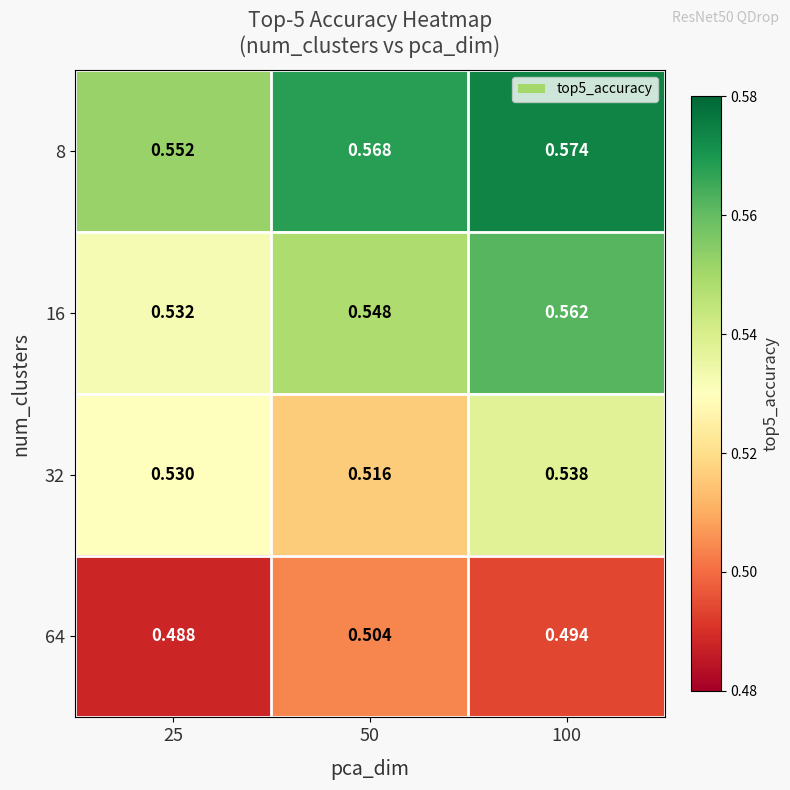

How many series are shown in this chart?

4